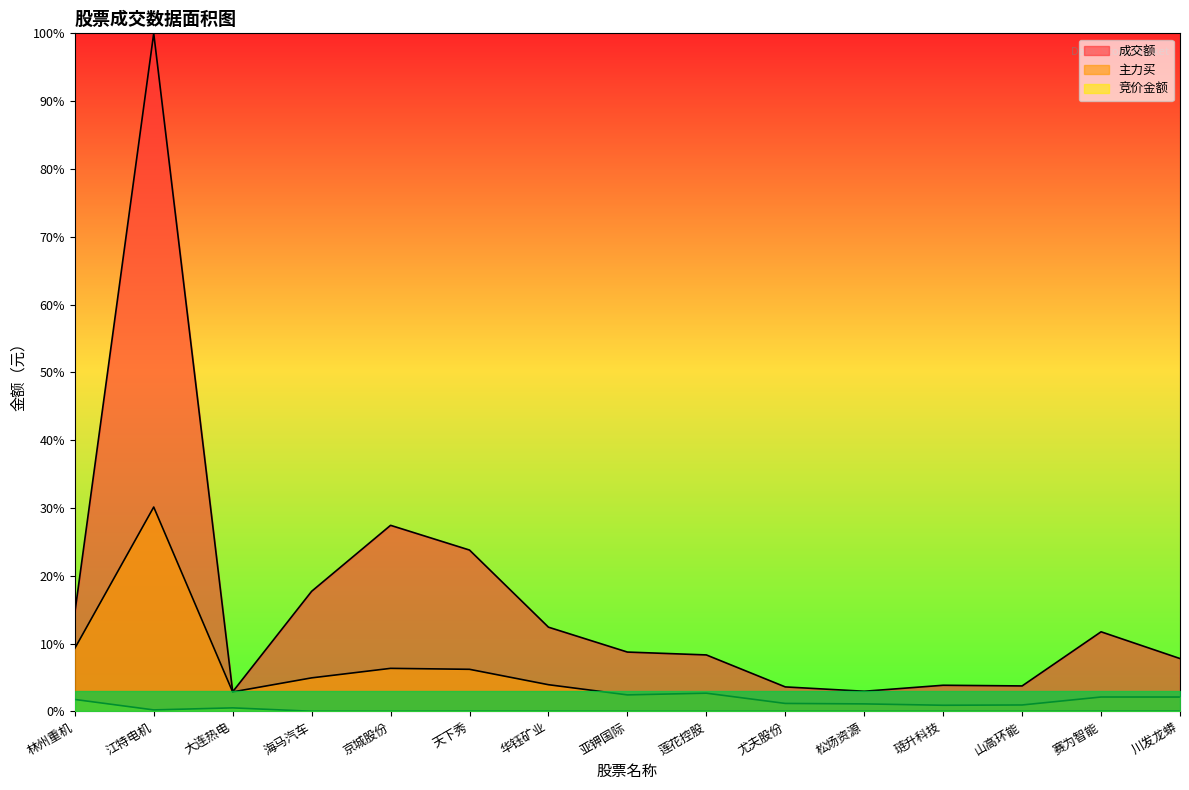

In 竞价金额, how many points are higher than both neighbors (excluding endpoints)?

4